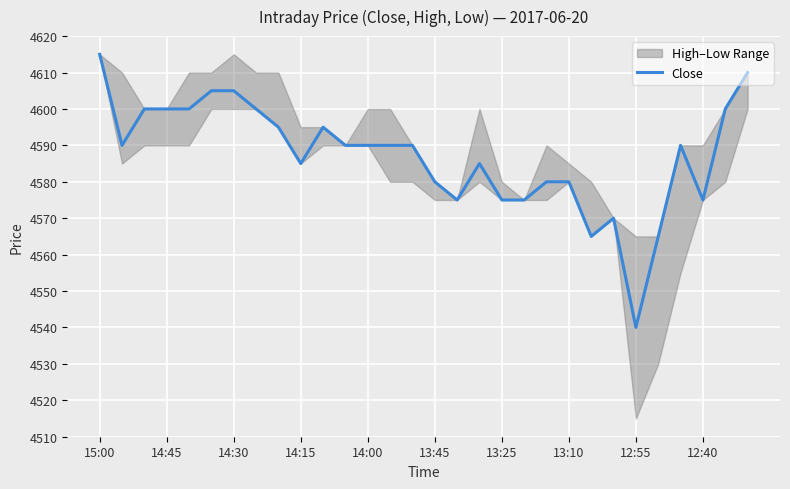

True or false: Close has a value of 8238 at 13:45.

False